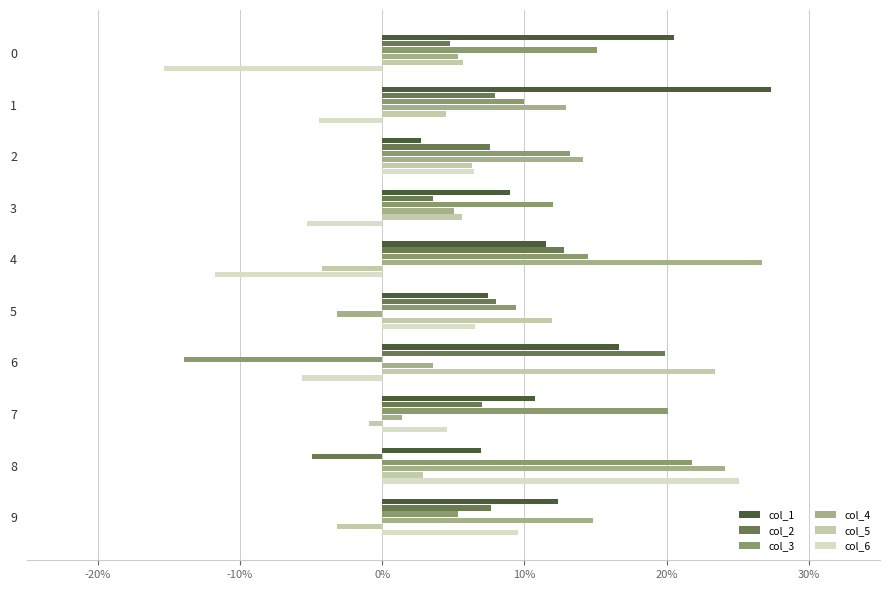

What is the smallest value displayed?

-0.2